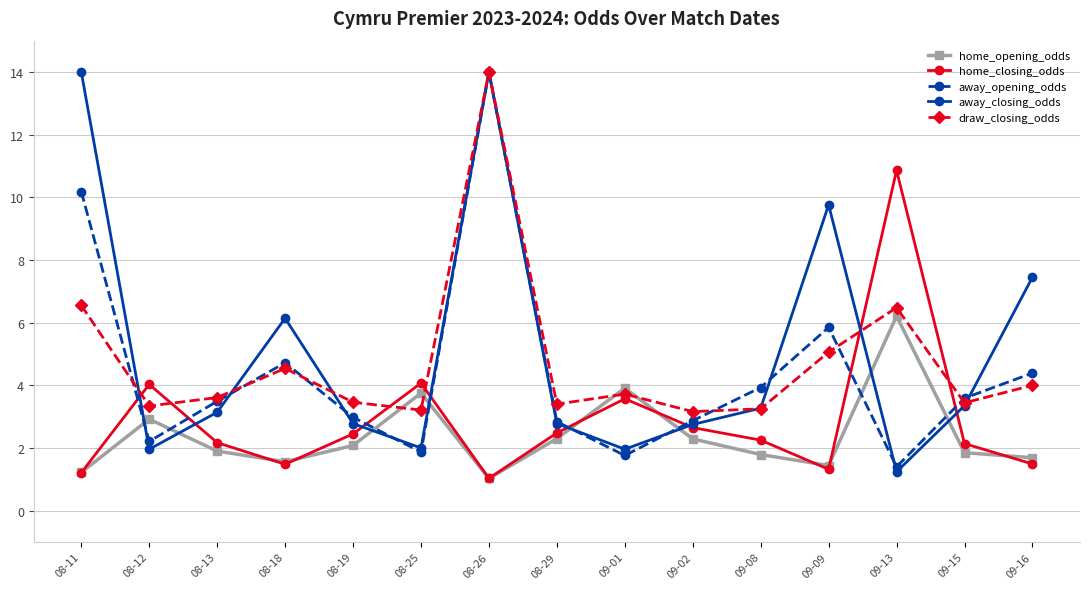

At which category is the sum across all series the highest?

08-26